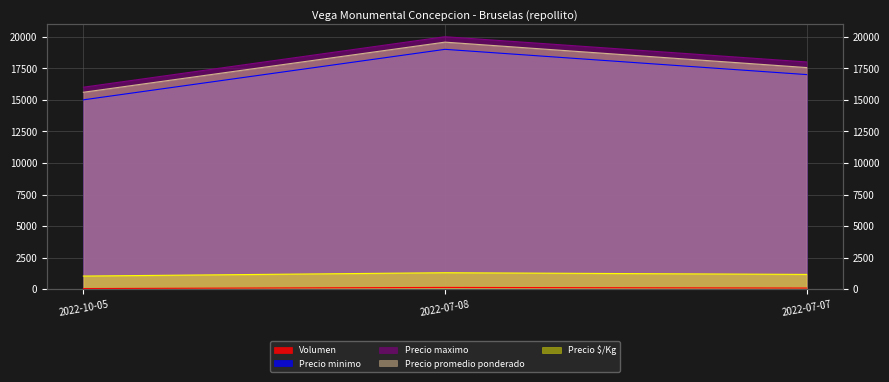

Does the chart have visible grid lines?

Yes